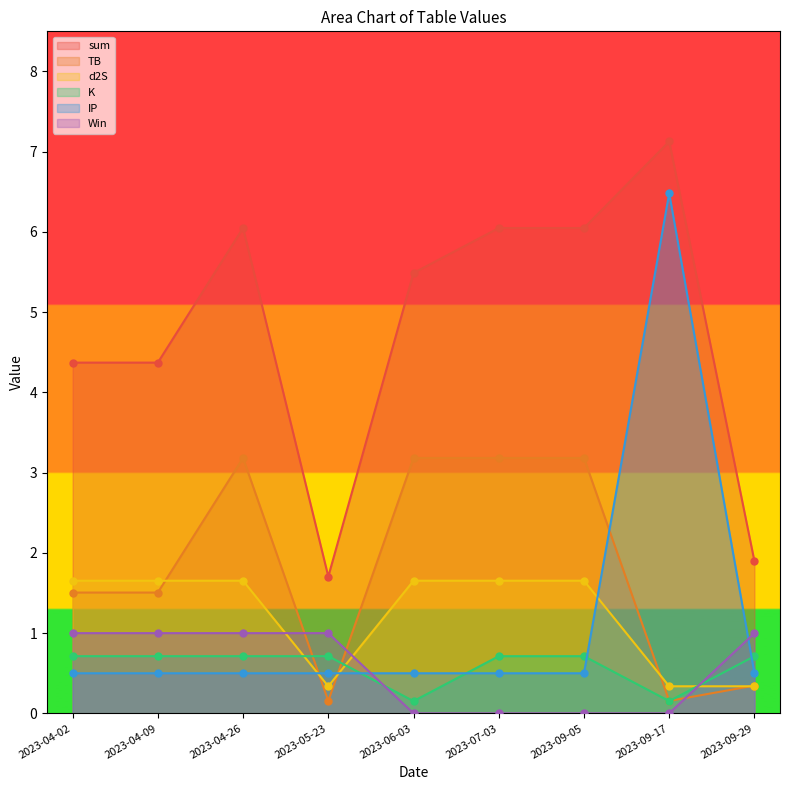

Where do Win and TB first cross each other?

2023-04-26 and 2023-05-23